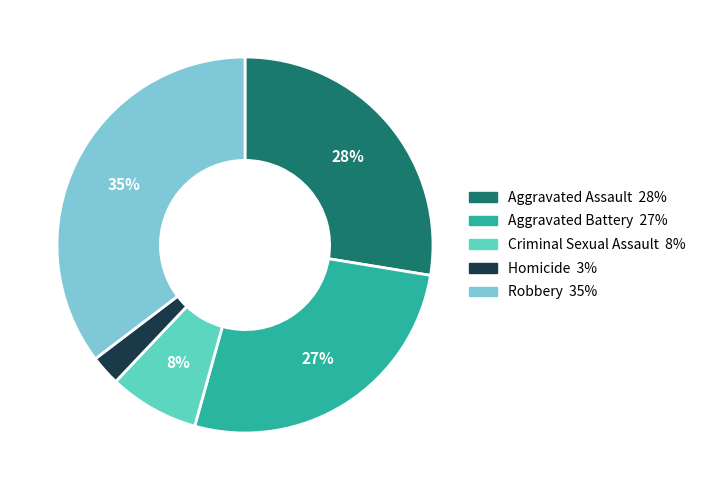

Which slice is the smallest?

Homicide